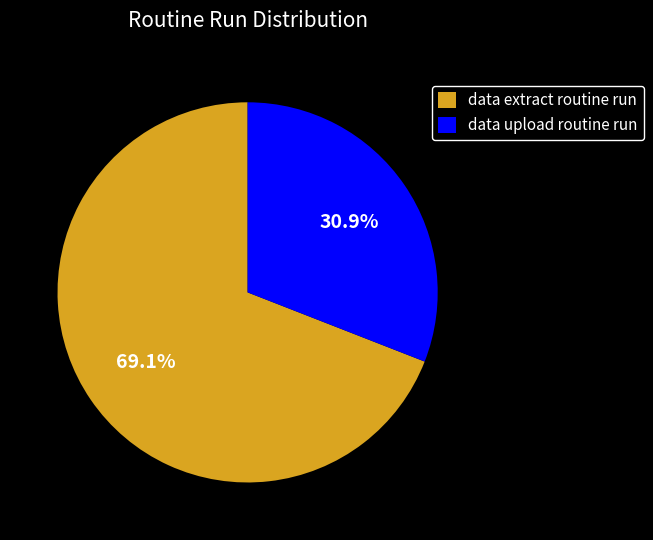

True or false: data upload routine run accounts for 31% of the total.

True